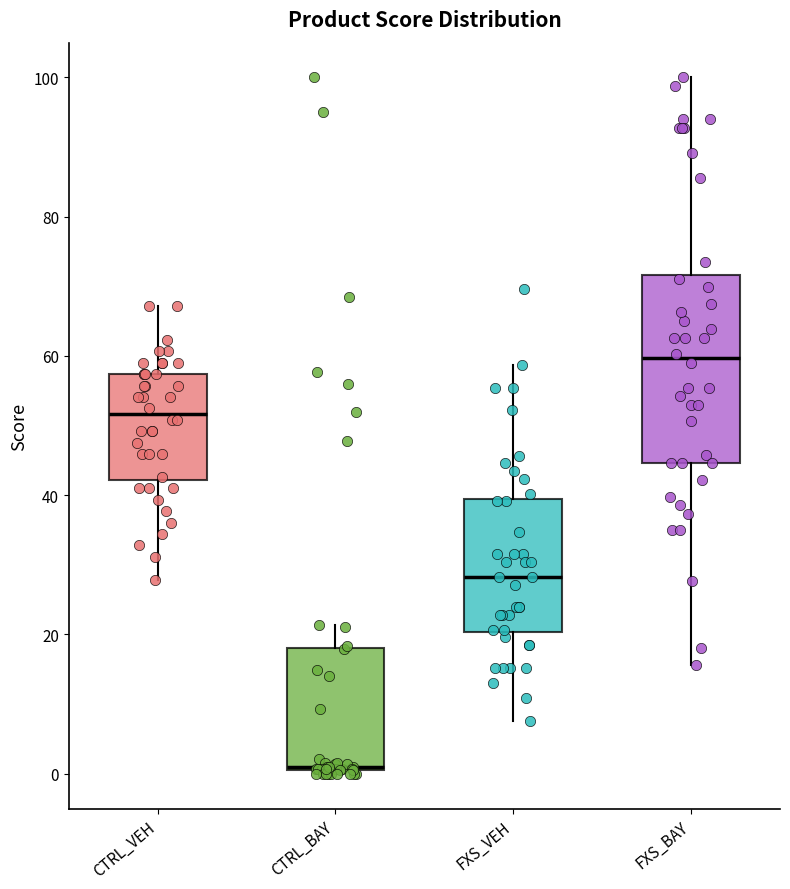

Where is the lower edge of the box for CTRL_BAY on the y-axis? The values are not printed on the chart, so give them approximately, as read against the axis.

0